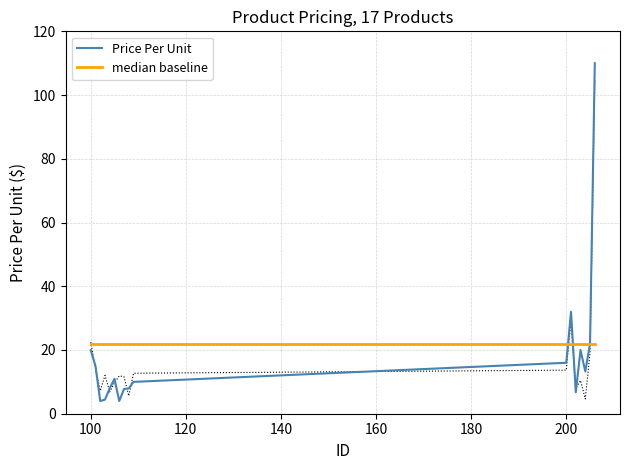

What is the difference between the second highest and second lowest values in the Price Per Unit series?

28.0